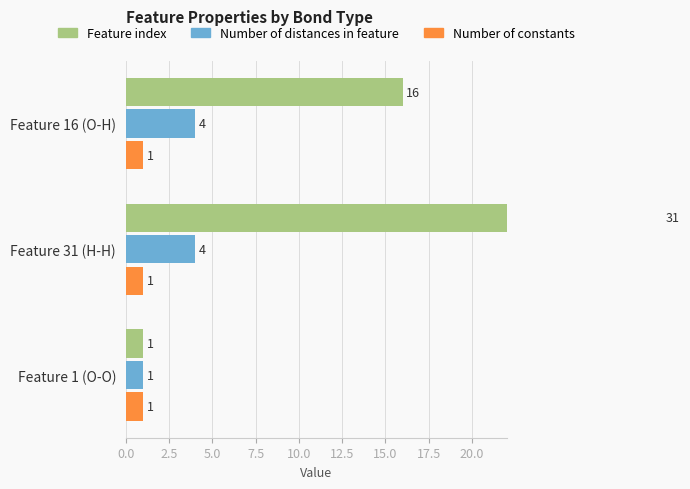

What is the value of the Feature index bar at the 2nd from the left?

31.0